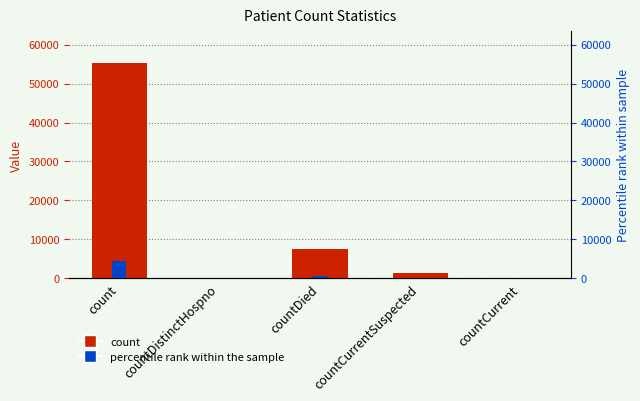

Rank the series by their average value, from lowest to highest.

percentile rank within the sample, count